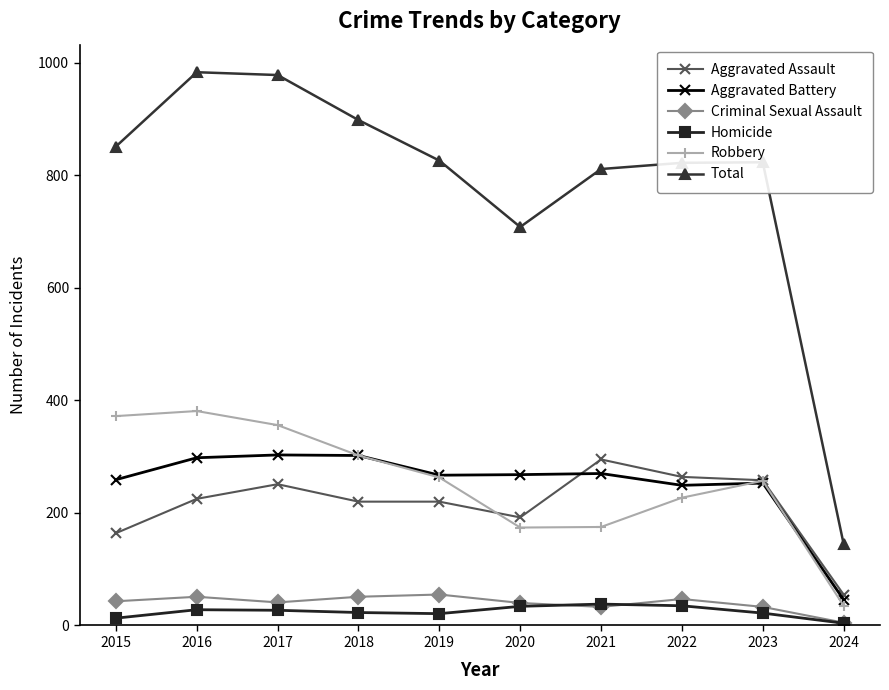

Which category has the lowest value in the Criminal Sexual Assault series?

2024